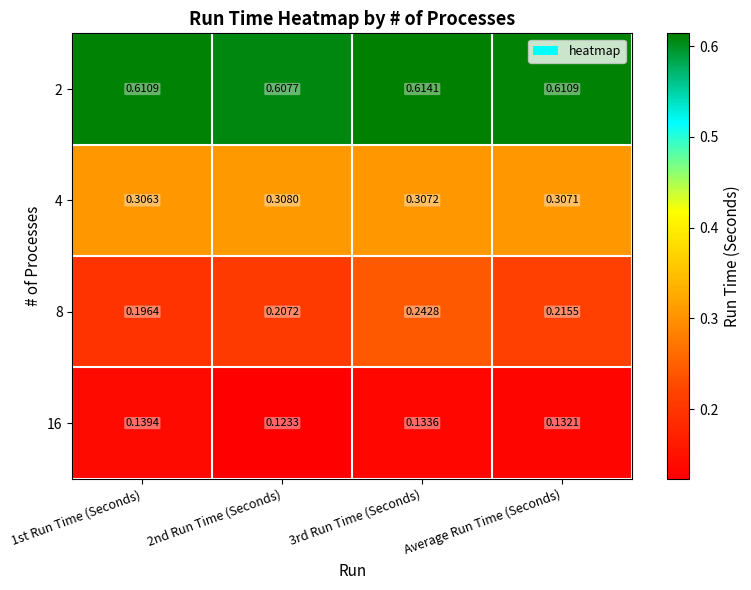

At 3rd Run Time (Seconds), list the series in order from largest to smallest.

2, 4, 8, 16